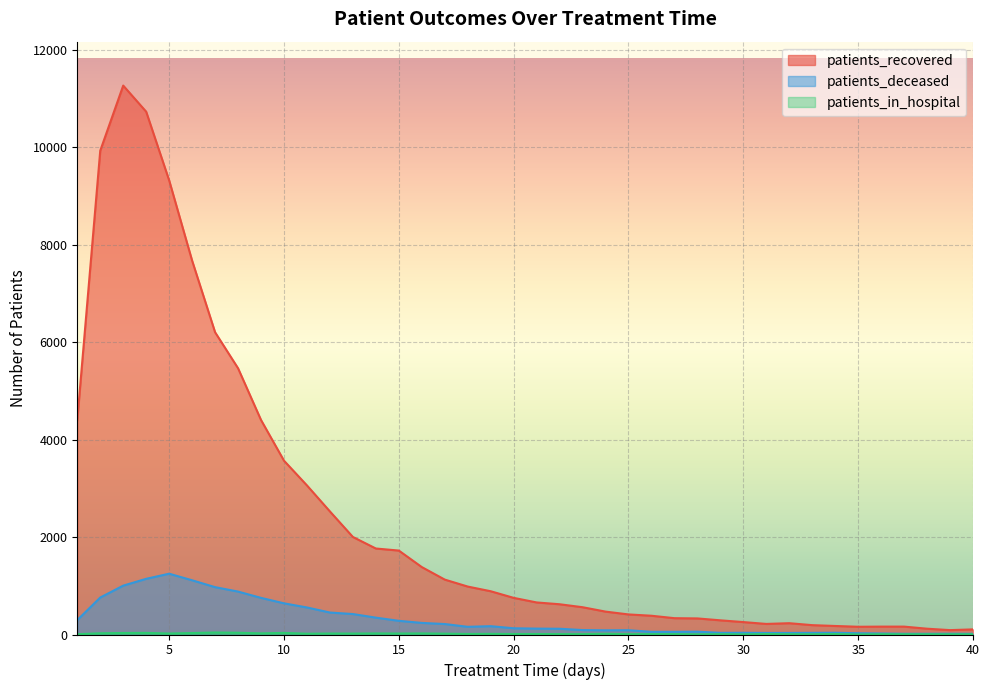

Which series has the largest range (max minus min)?

patients_recovered